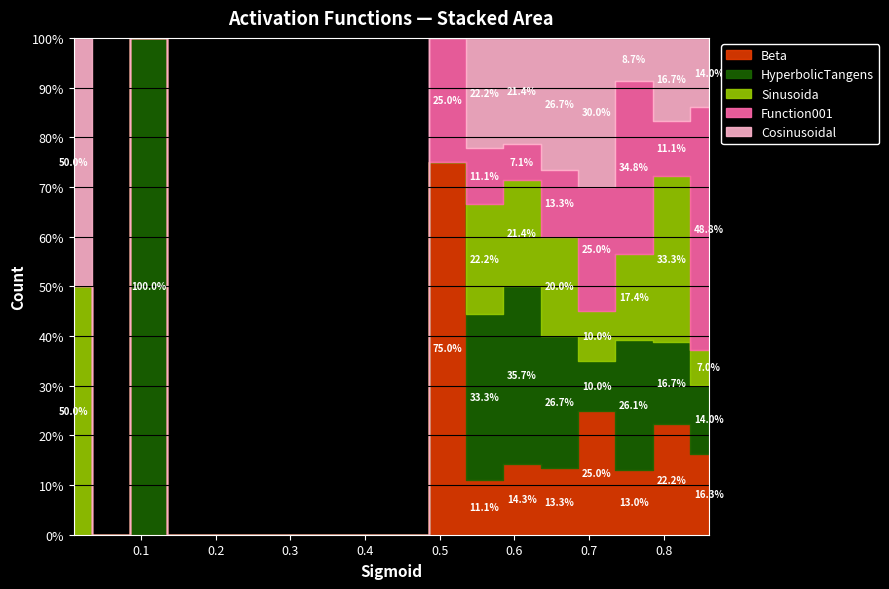

At which category does HyperbolicTangens reach its first local peak?

2